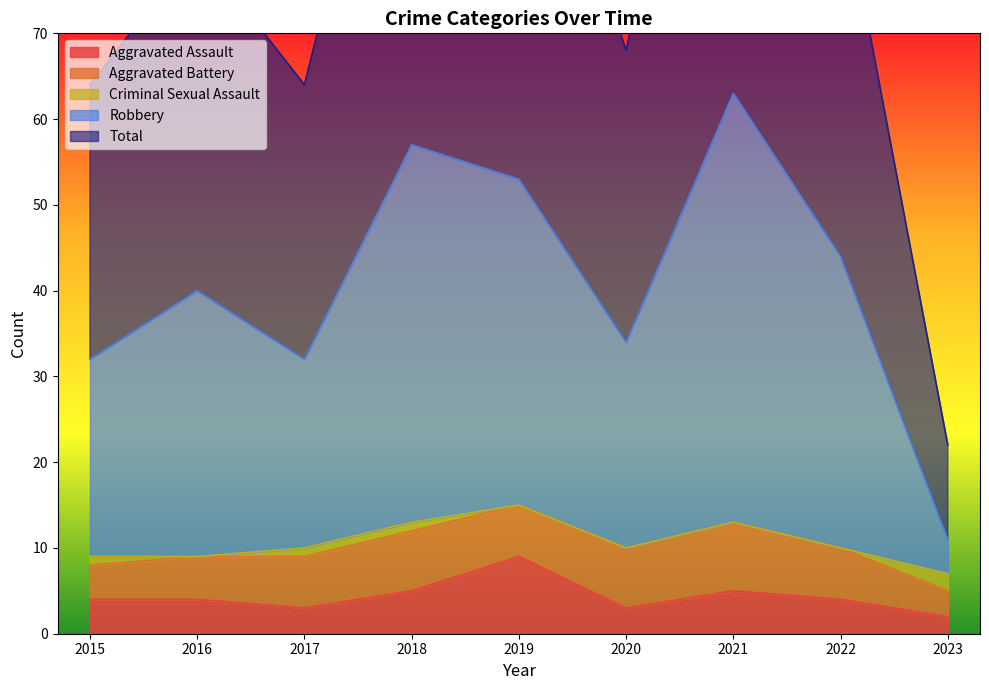

True or false: Total has a value of 18 at 2020.

False